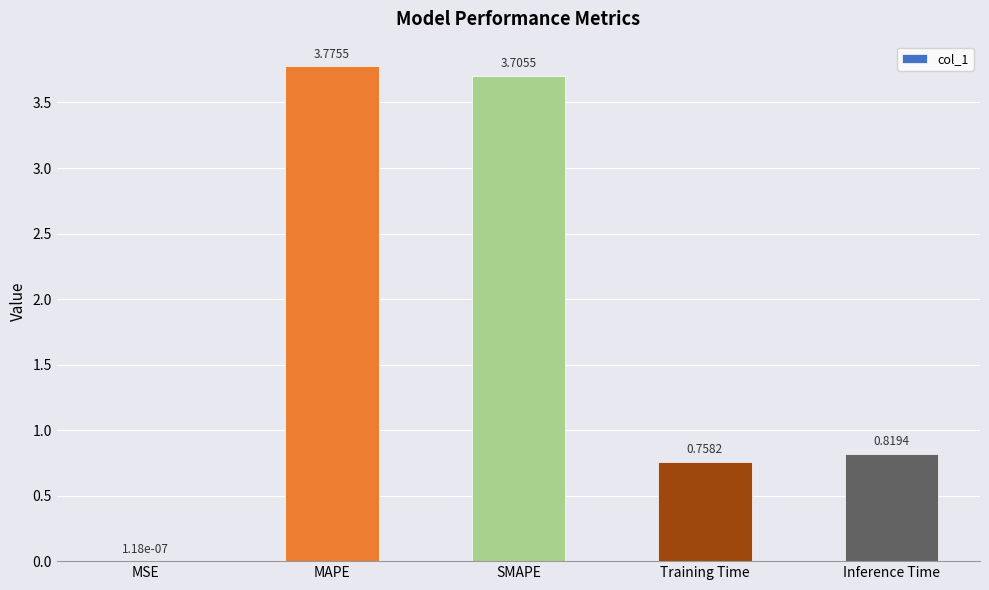

Between SMAPE and MAPE, which is larger?

MAPE